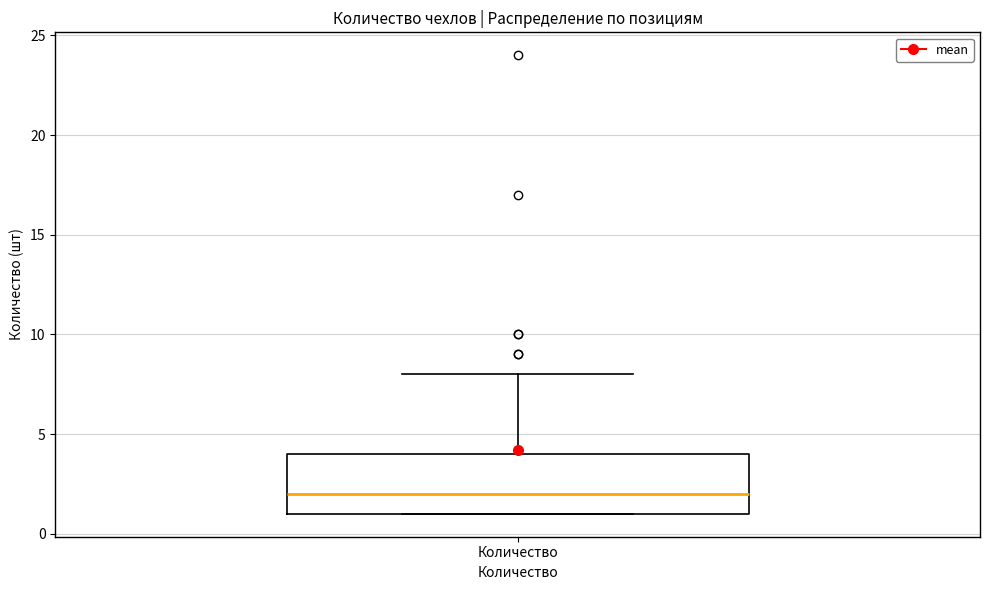

Transcribe this box plot: give where the median line is, the range the box spans, and where the two whiskers end, as read against the y-axis. The values are not printed on the chart, so give them approximately, as read against the axis.

median 2, box 1 to 4, whiskers 1 to 8